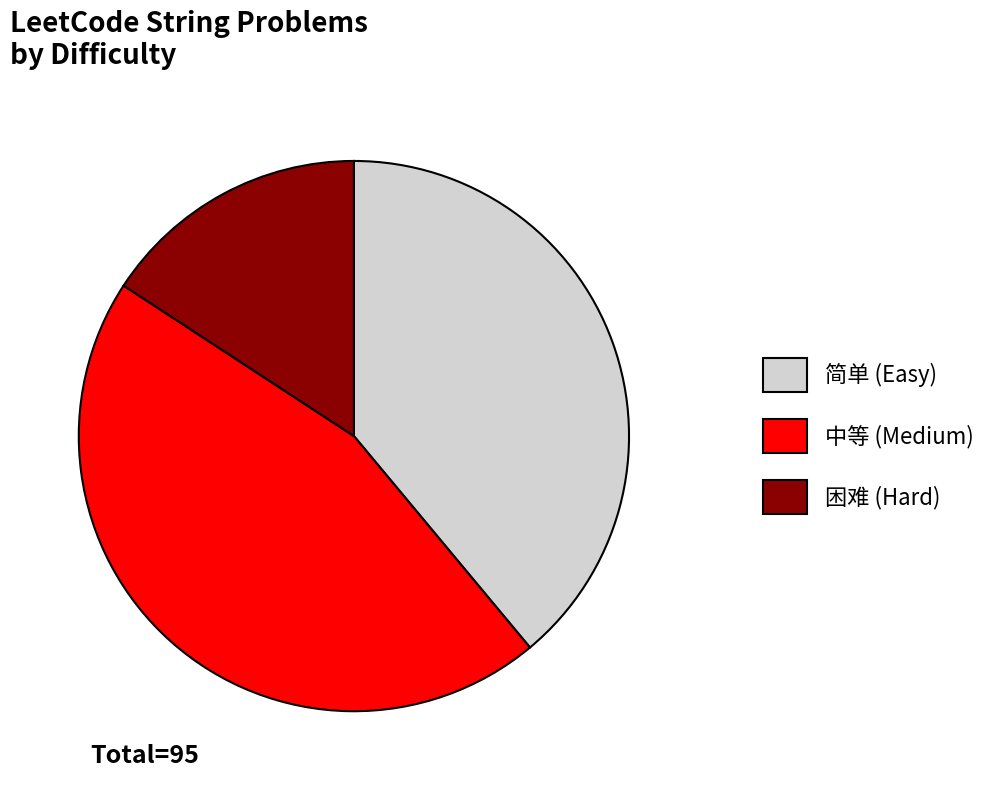

Approximately how many times larger is the value at 困难 compared to 简单?

0.4